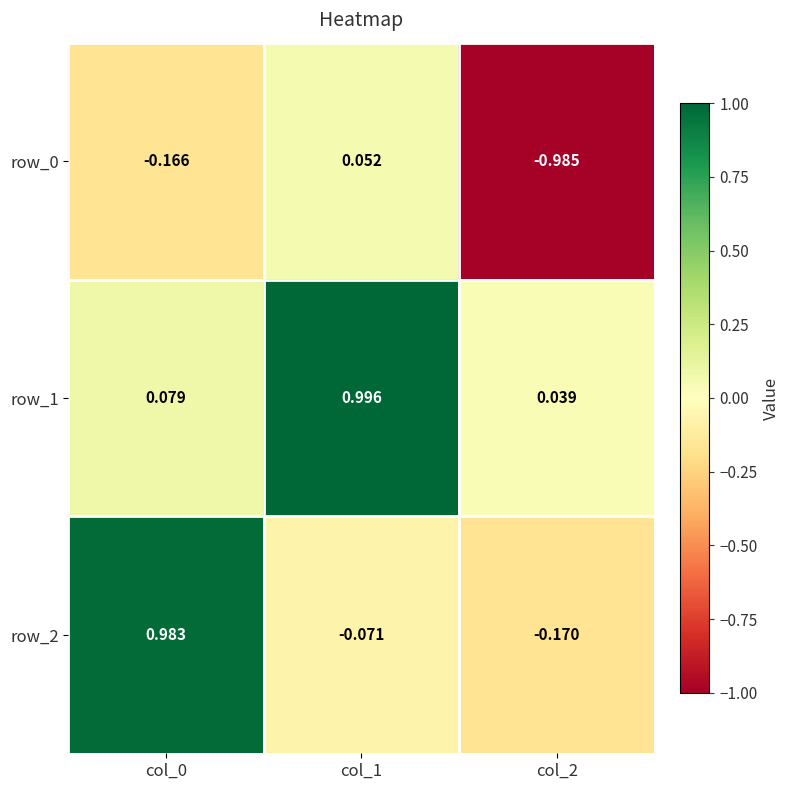

True or false: row_2 has a value of 0.2 at col_0.

False